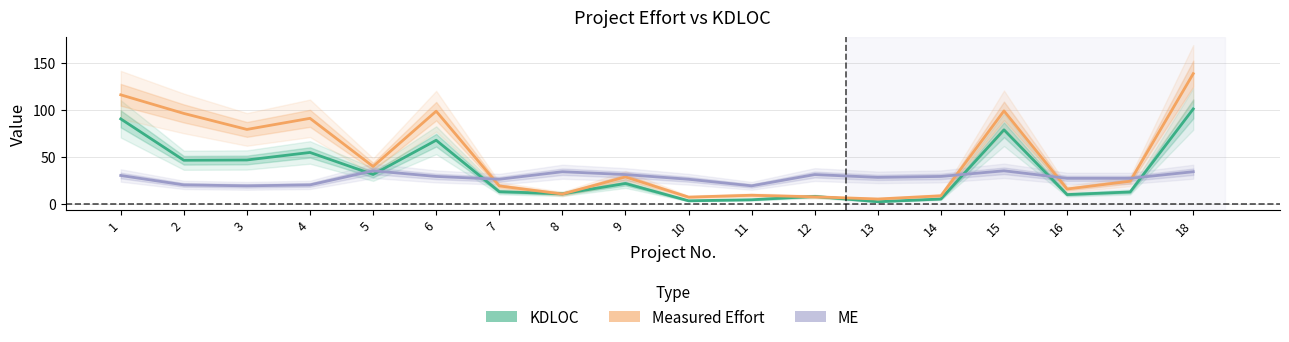

True or false: KDLOC has a value of 31.3 at 9.

False